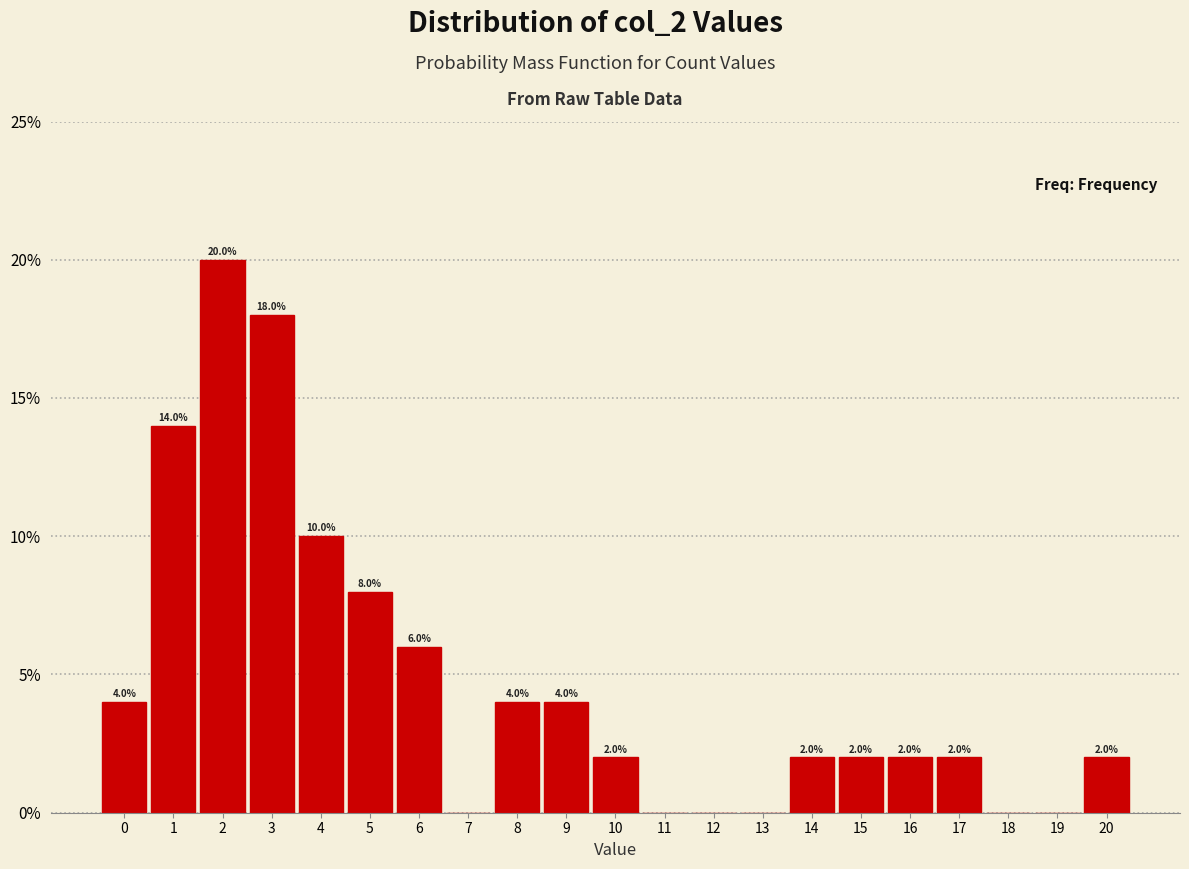

Over which range of the x-axis is the bar tallest?

1.5 to 2.5